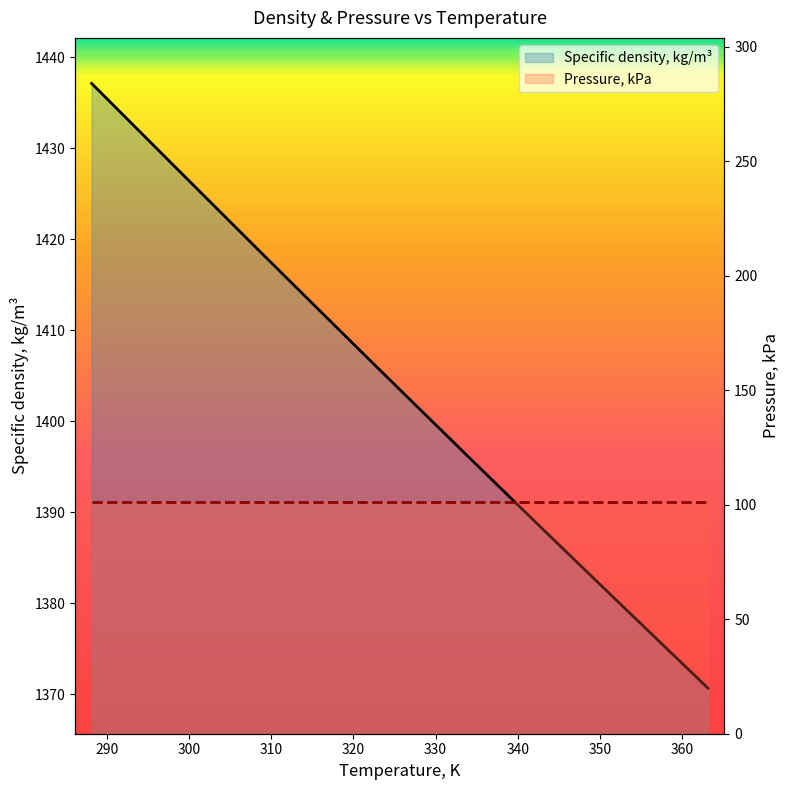

The value of Pressure, kPa at 14 is 101.3. True or false?

True